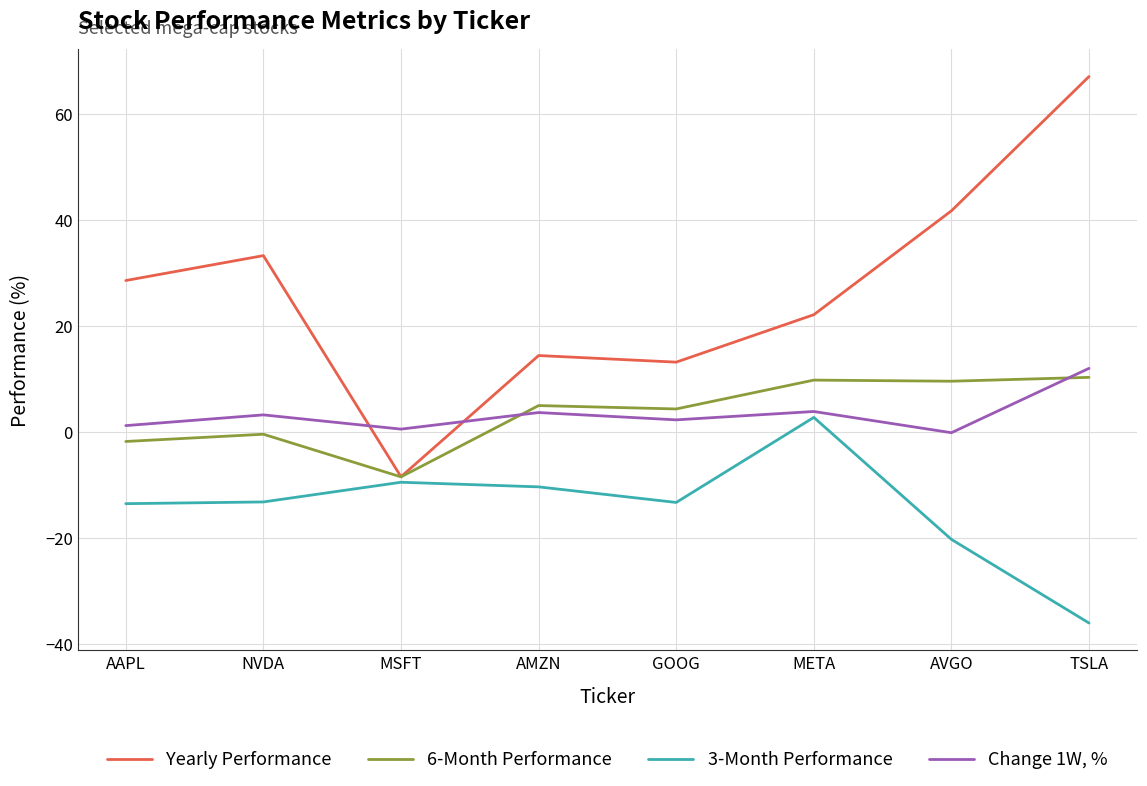

What is the difference between the maximum and minimum values in the 6-Month Performance series?

18.8